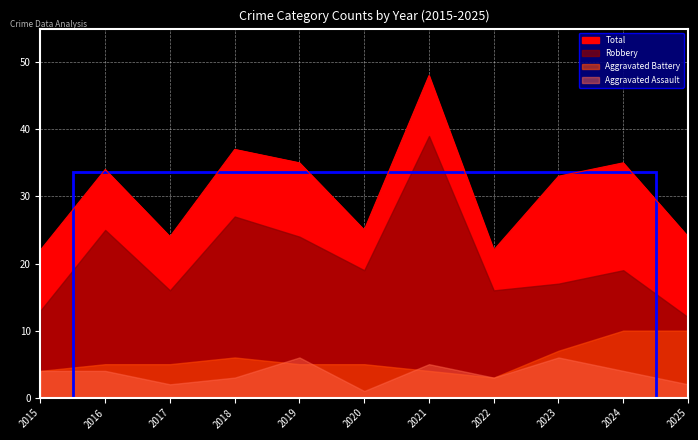

The Aggravated Battery series shows 5 at 2019. True or false?

True